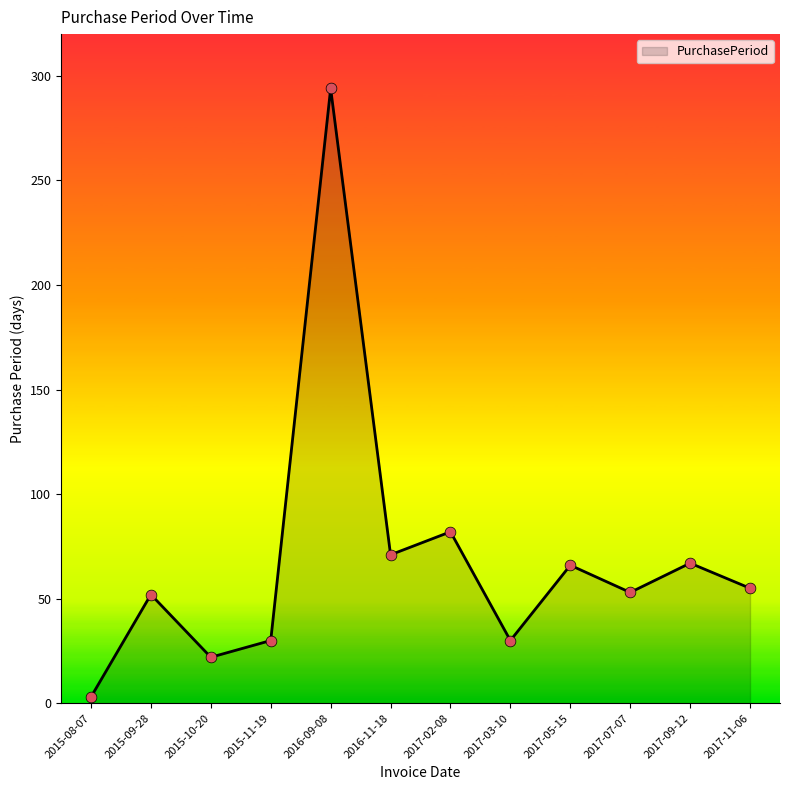

Approximately how many times larger is the value at 2017-02-08 compared to 2015-09-28?

1.6